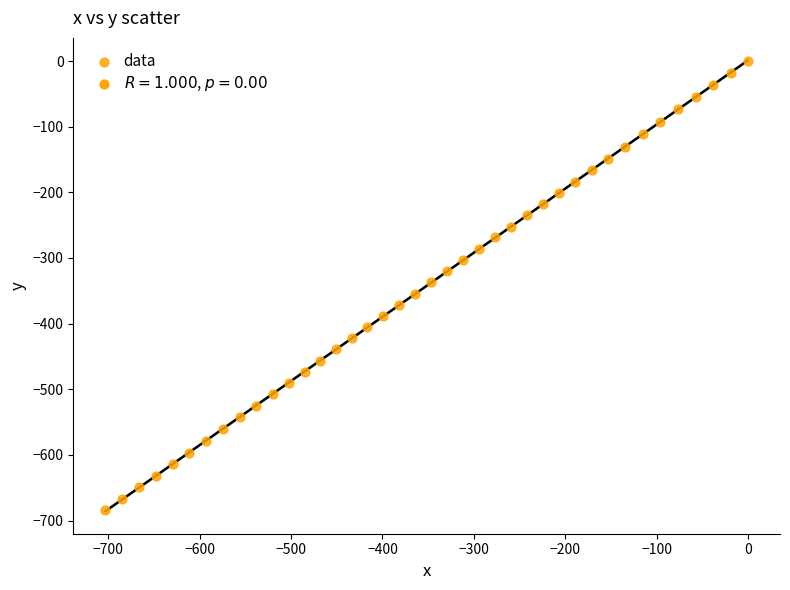

What is the range of X values (max minus min)?

703.3